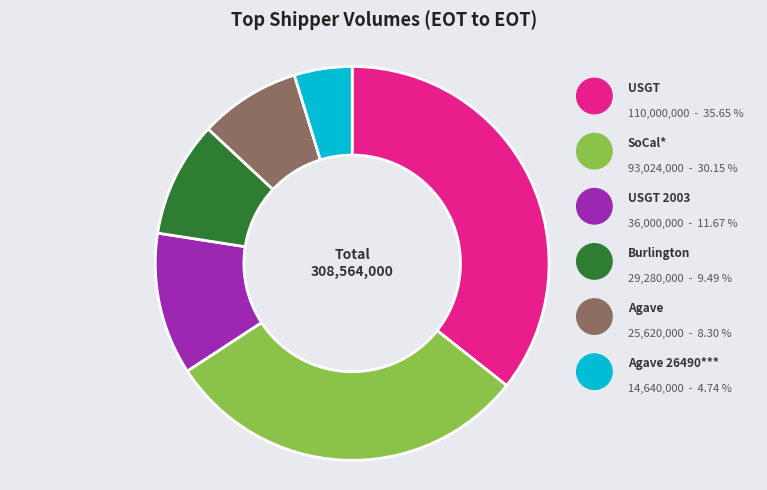

Which slice is the smallest?

Agave 26490***